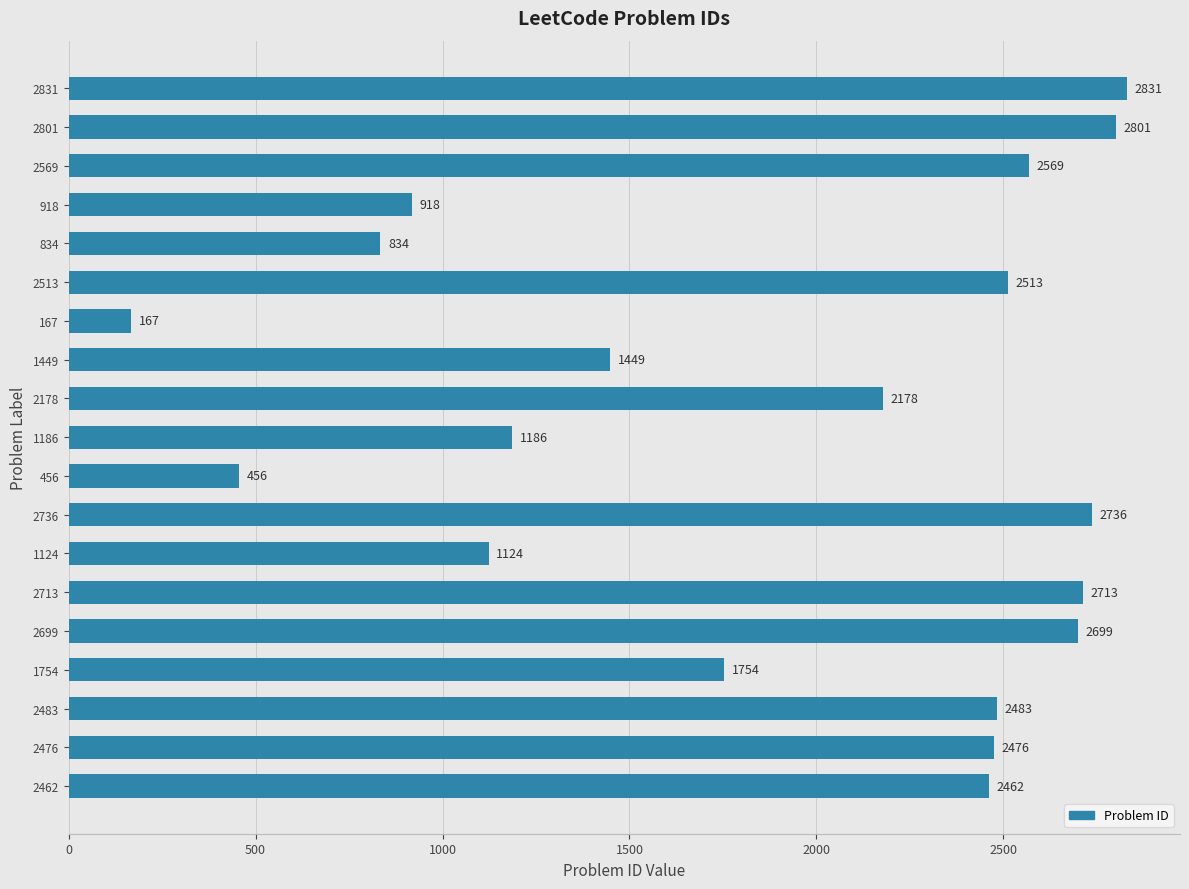

Which has a higher value, 2513 or 2831?

2831